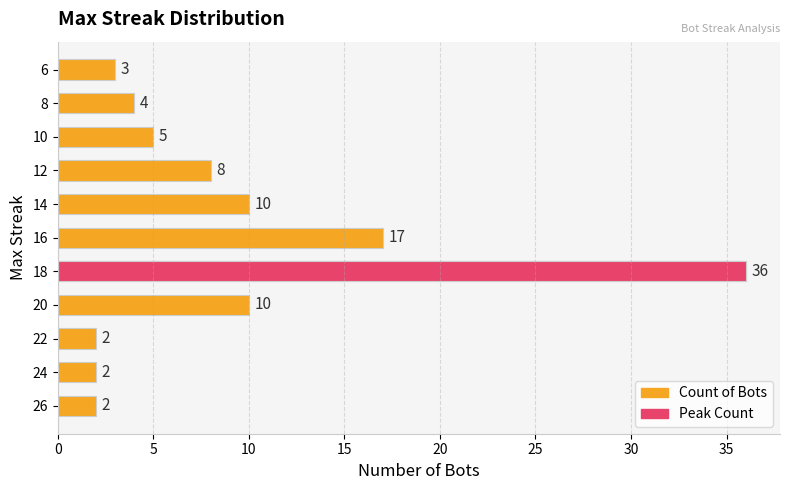

Which has a higher value, 20 or 8?

20